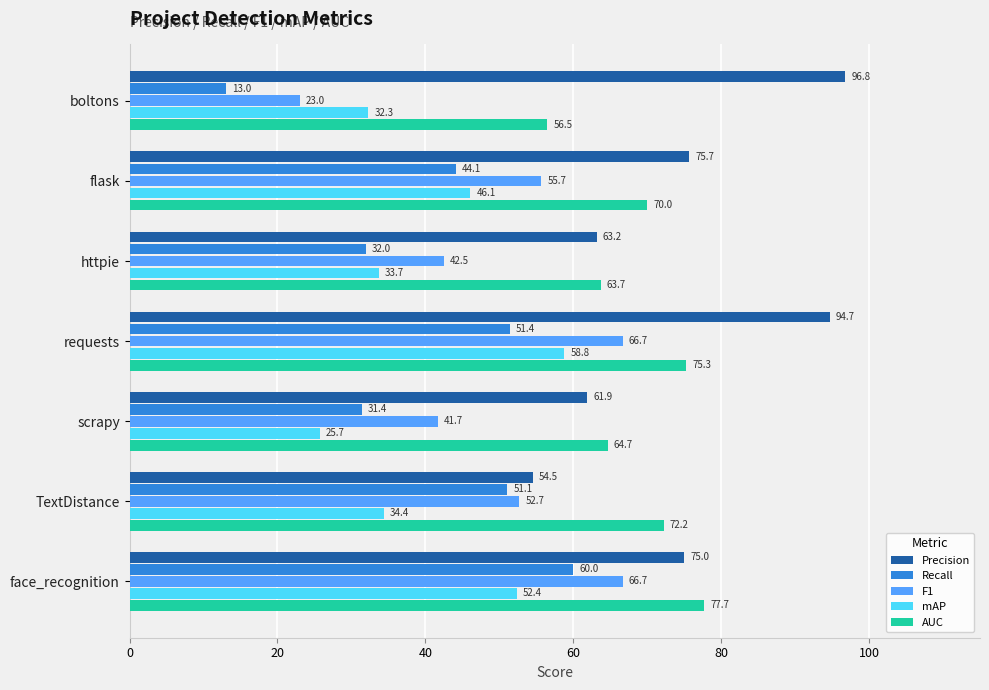

At how many categories does at least one series exceed 40?

7